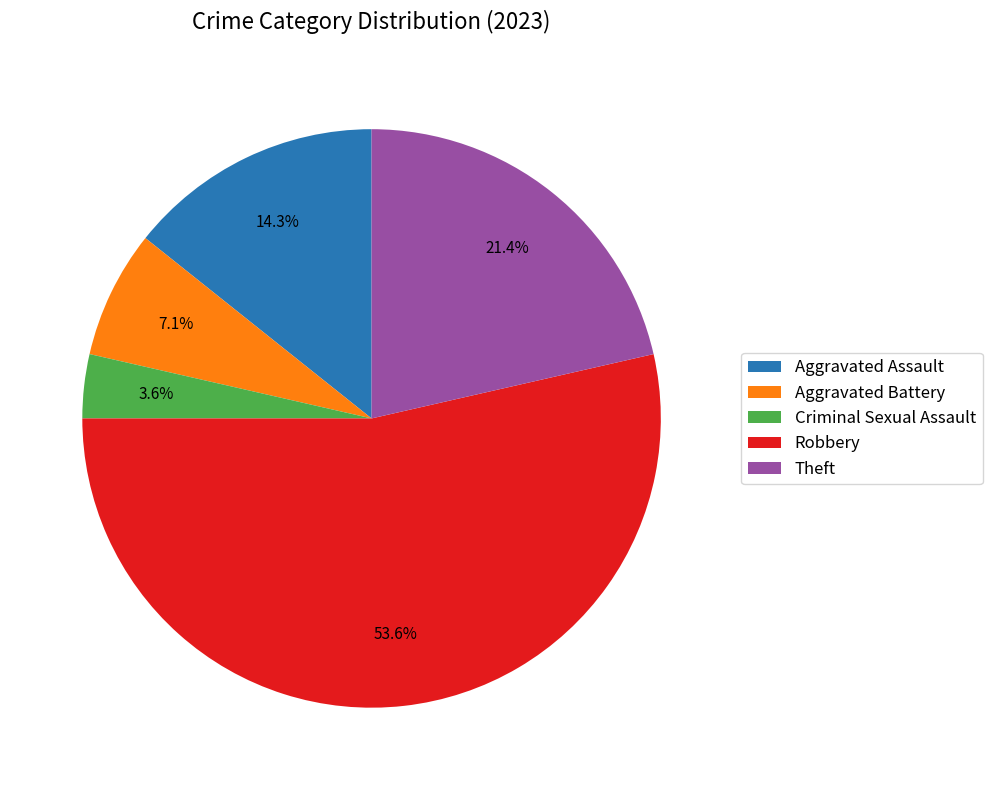

What percentage is the Robbery slice, to the nearest percent?

54%